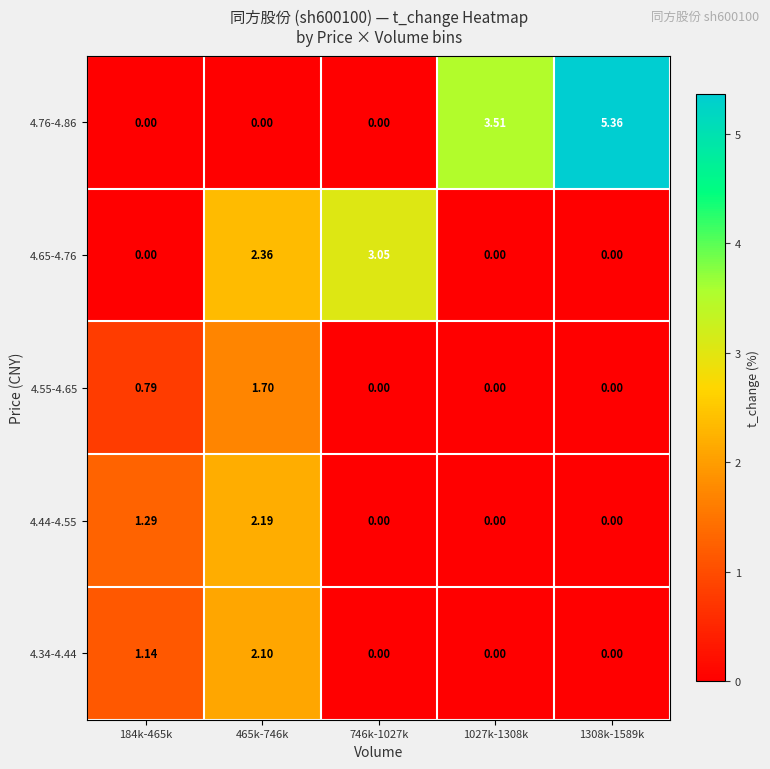

How many categories are shown in the chart?

5